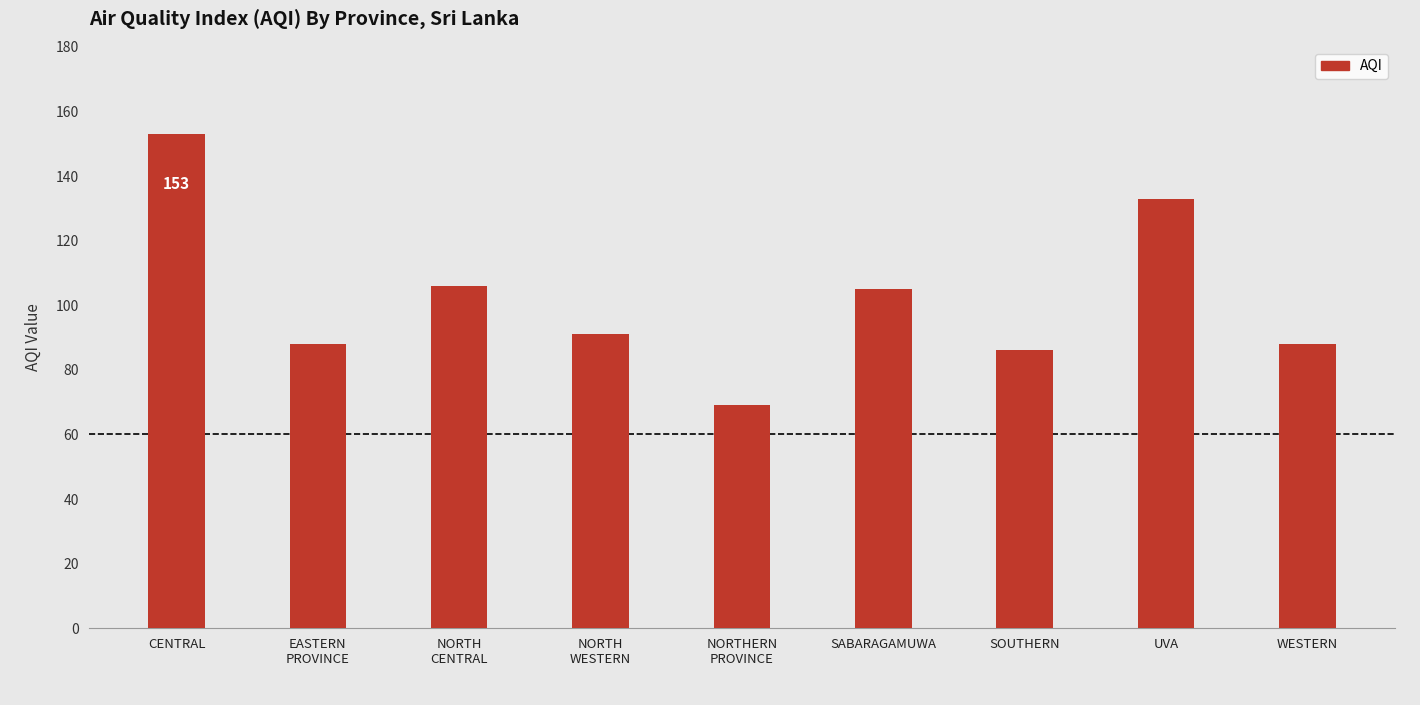

What is the ratio of the value at CENTRAL to the value at SABARAGAMUWA?

1.5